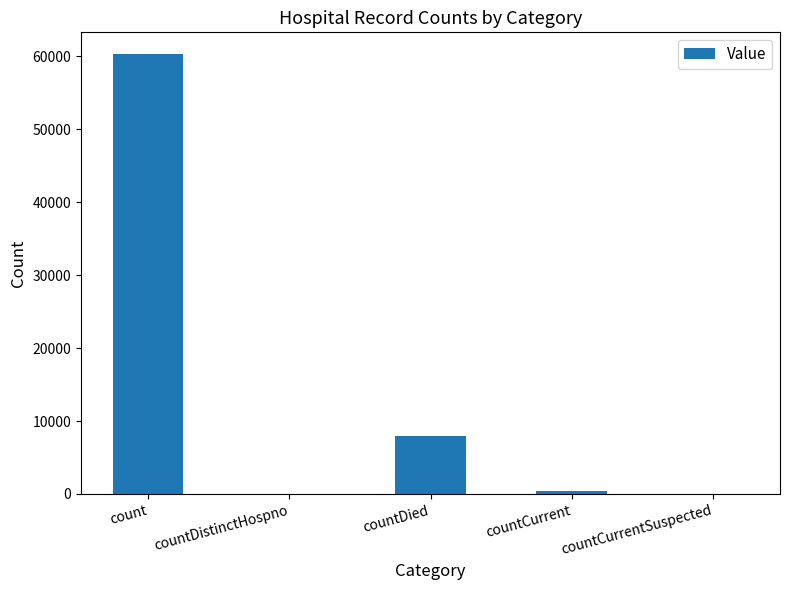

Reading left to right, extract all data points from this chart.

count=60280	countDistinctHospno=0	countDied=7950	countCurrent=438	countCurrentSuspected=0